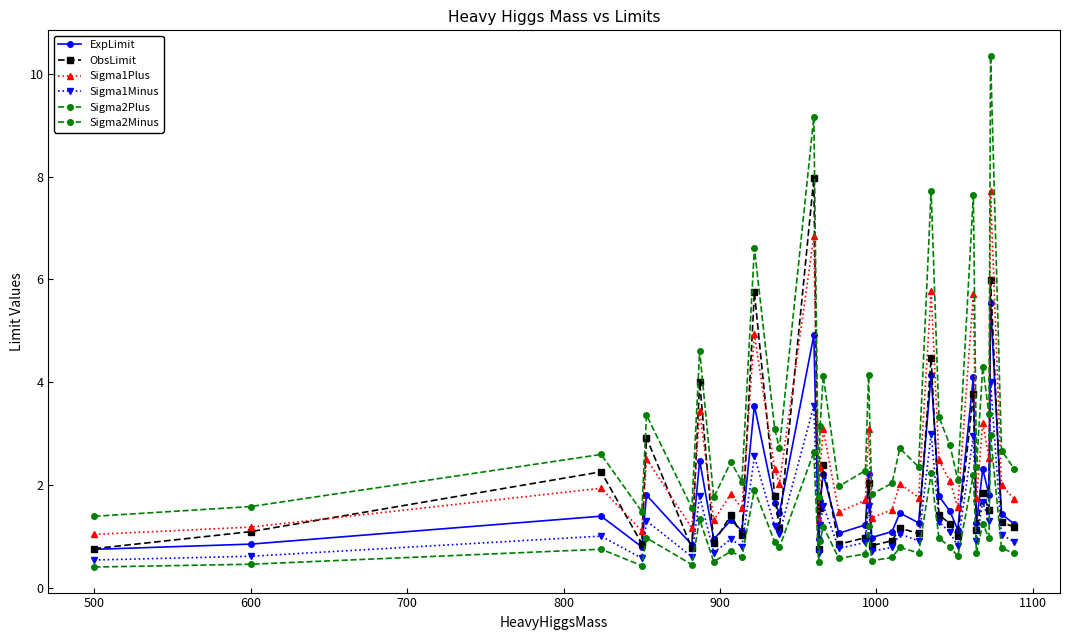

What is the maximum value shown in the chart?

10.4